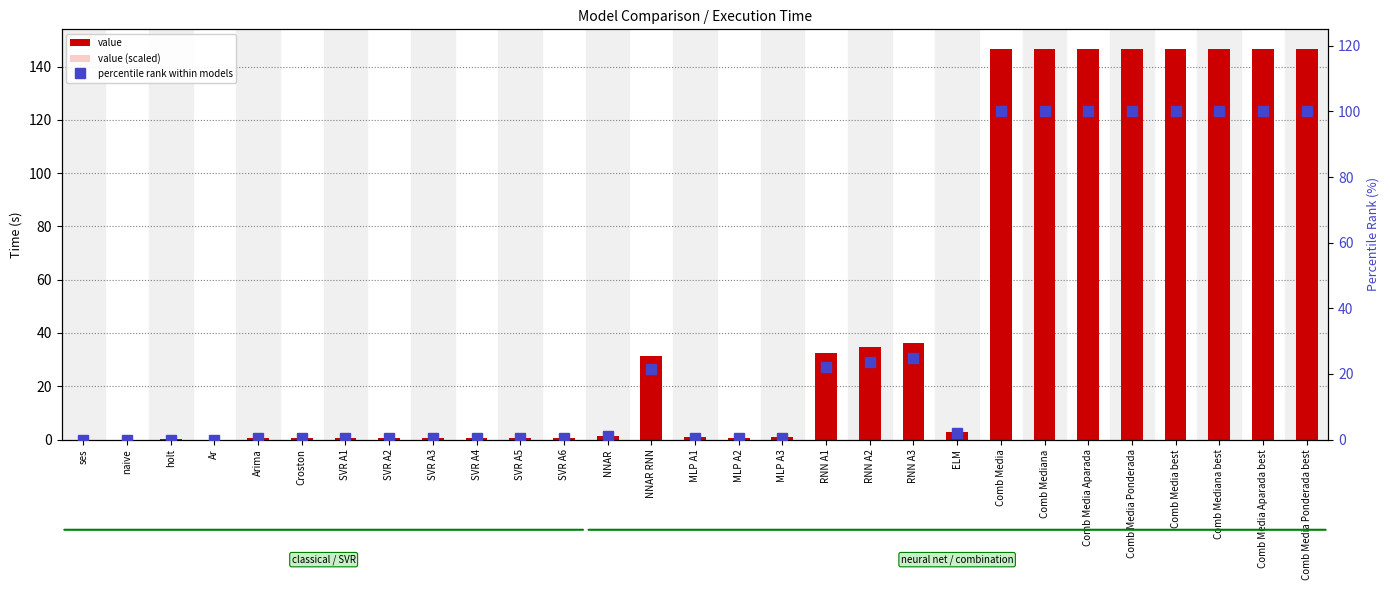

How many categories are shown in the chart?

29